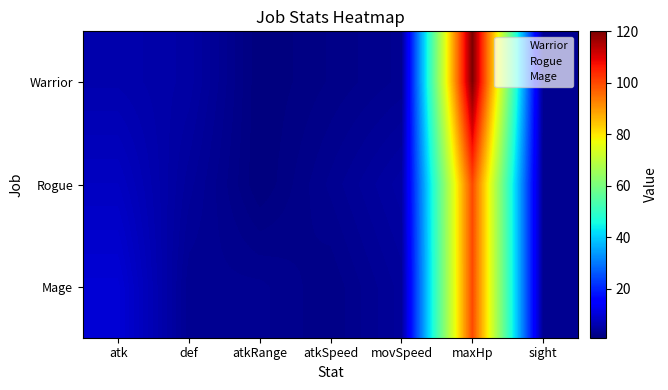

Reading right to left, list all the values displayed in this chart.

Warrior: sight=3	maxHp=120	movSpeed=3	atkSpeed=2	atkRange=1	def=5	atk=6
Rogue: sight=3	maxHp=100	movSpeed=5	atkSpeed=3	atkRange=1	def=4	atk=8
Mage: sight=3	maxHp=100	movSpeed=4	atkSpeed=2	atkRange=3	def=3	atk=10